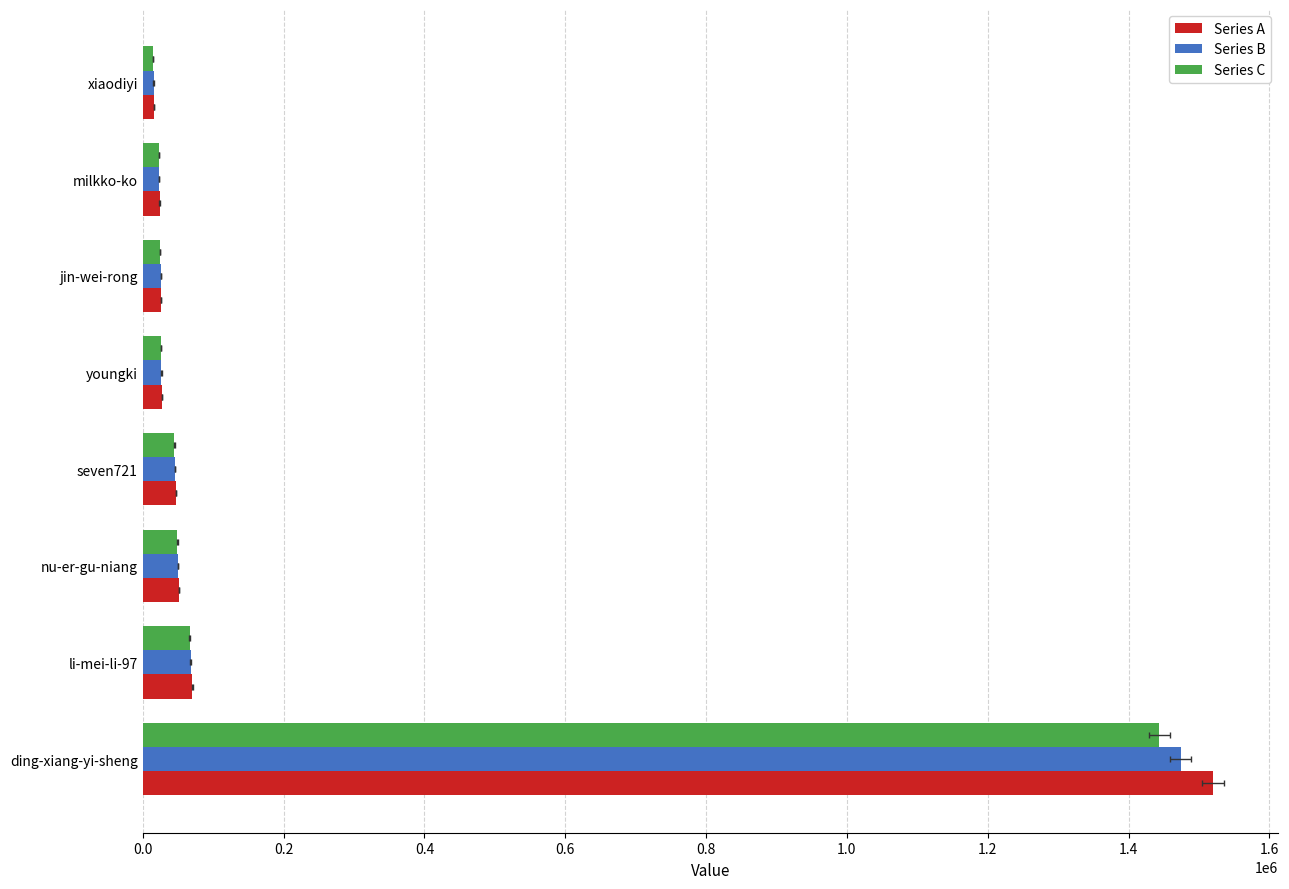

Is the value of Series A at 1.0 greater than the value of Series B at 0.8?

No